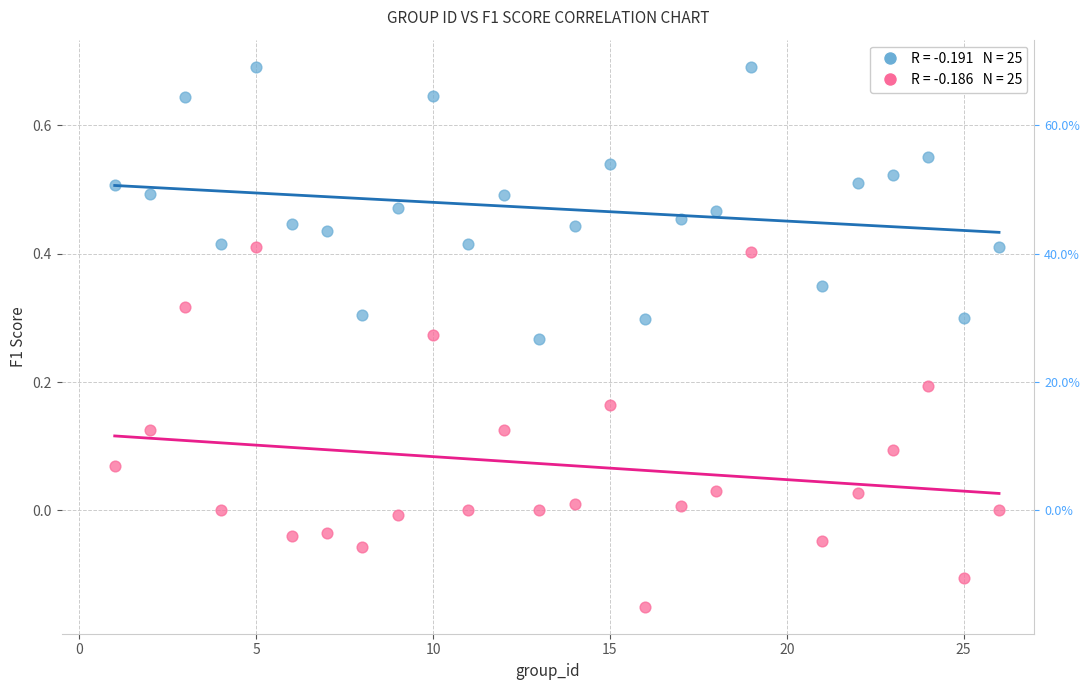

Across all data points, what is the range of Y values (max minus min)?

0.8